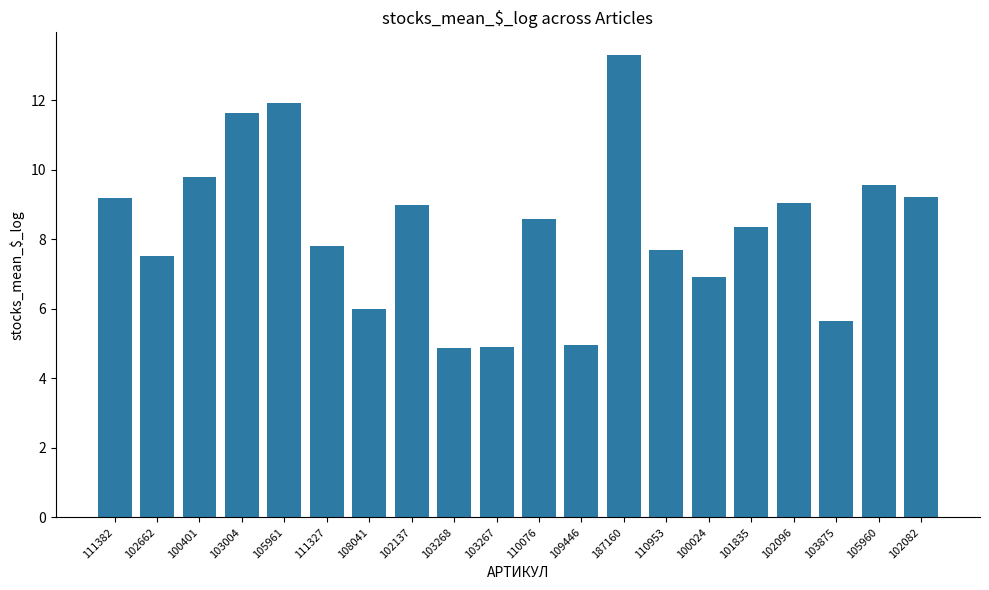

Reading left to right, transcribe all the data shown in this chart.

111382=9.2	102662=7.5	100401=9.8	103004=11.6	105961=11.9	111327=7.8	108041=6.0	102137=9.0	103268=4.9	103267=4.9	110076=8.6	109446=5.0	187160=13.3	110953=7.7	100024=6.9	101835=8.3	102096=9.0	103875=5.6	105960=9.6	102082=9.2